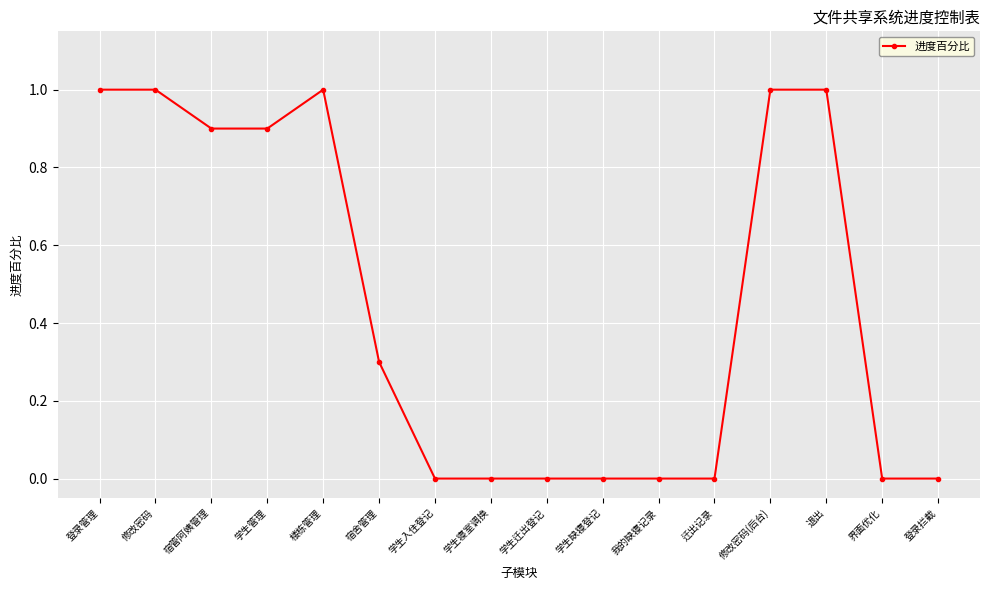

What position from the right is 学生入住登记?

10